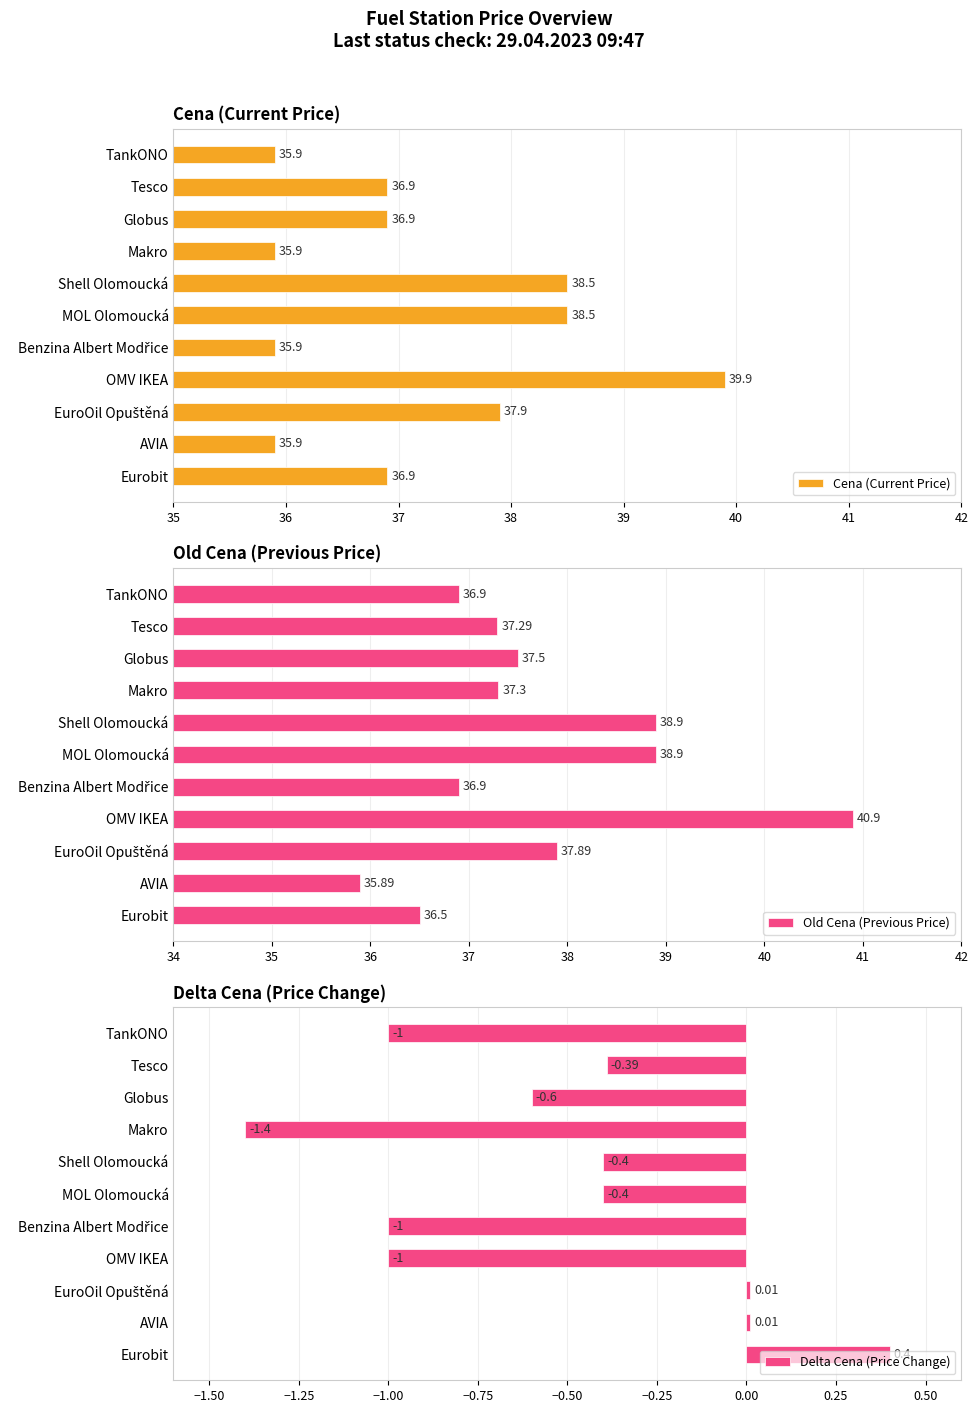

The value of Delta Cena (Price Change) at Shell Olomoucká is -0.4. True or false?

True